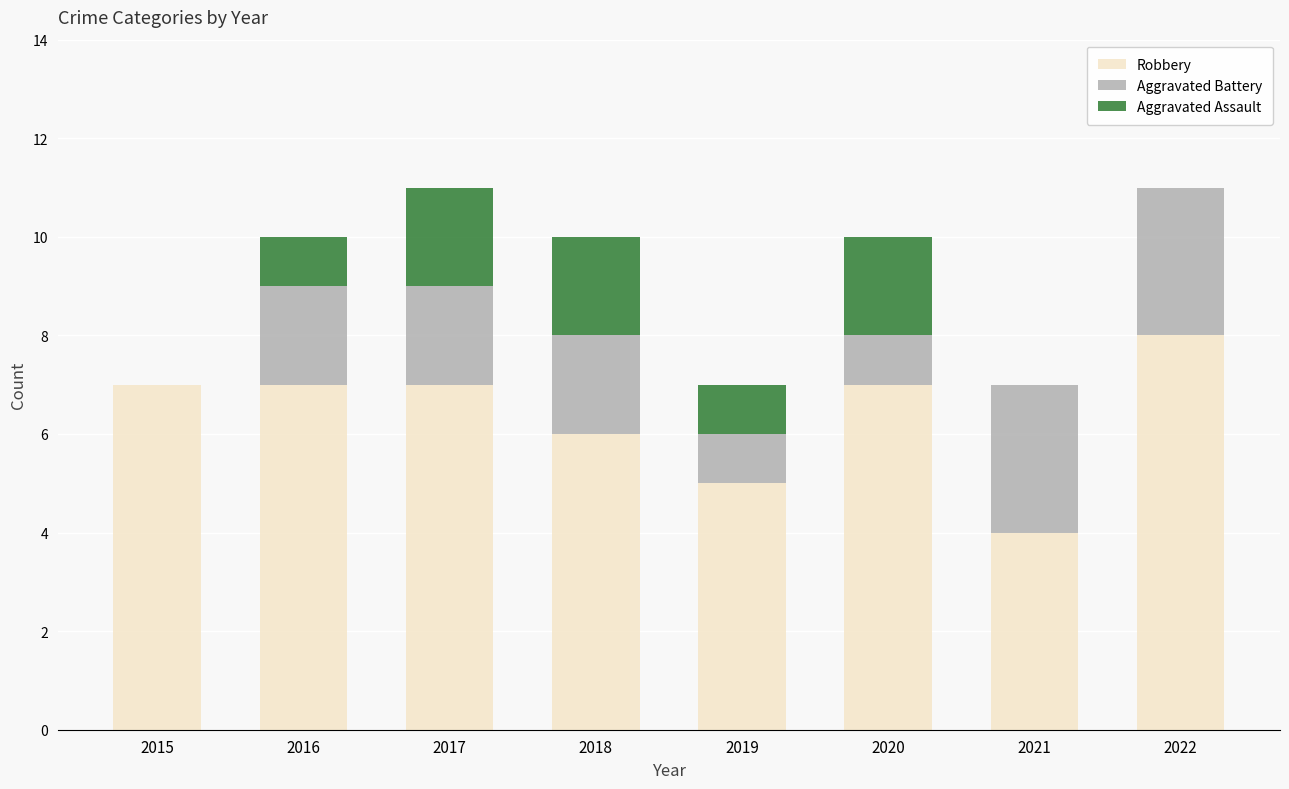

Reading left to right, list the values for the Robbery series.

2015=7	2016=7	2017=7	2018=6	2019=5	2020=7	2021=4	2022=8